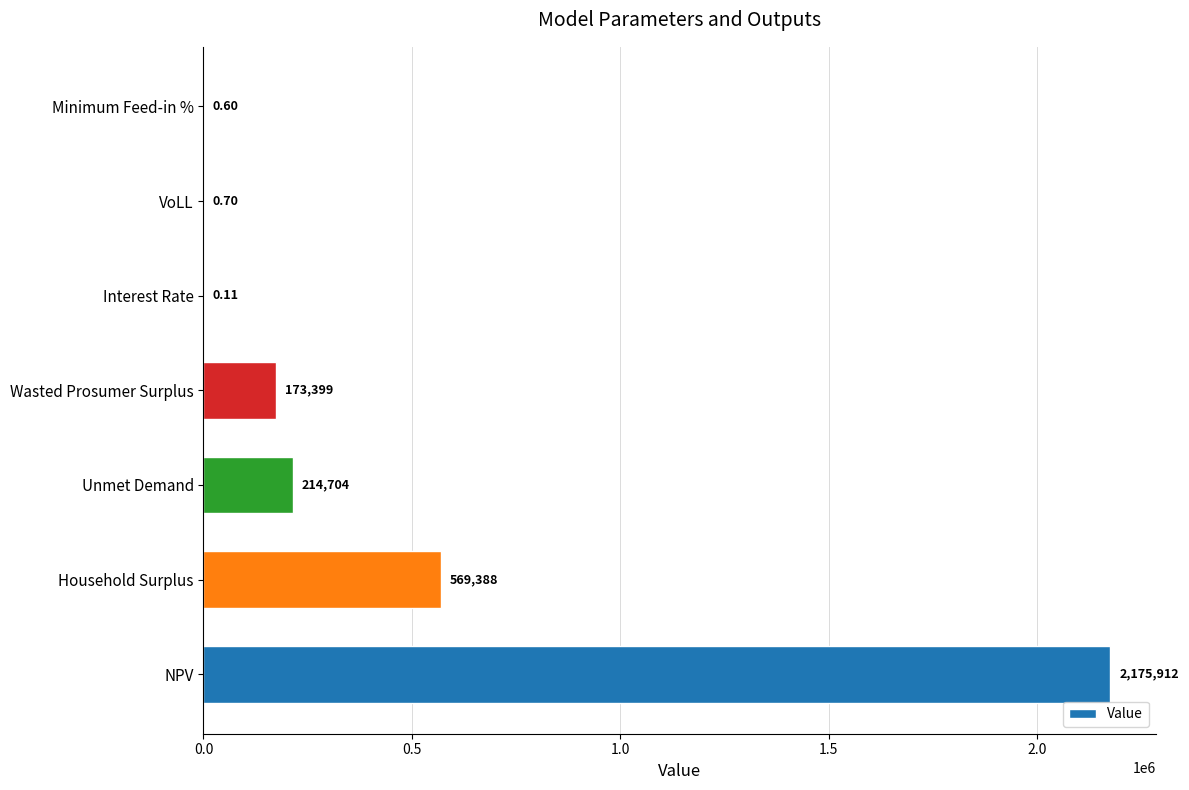

Count the number of data series in this chart.

1